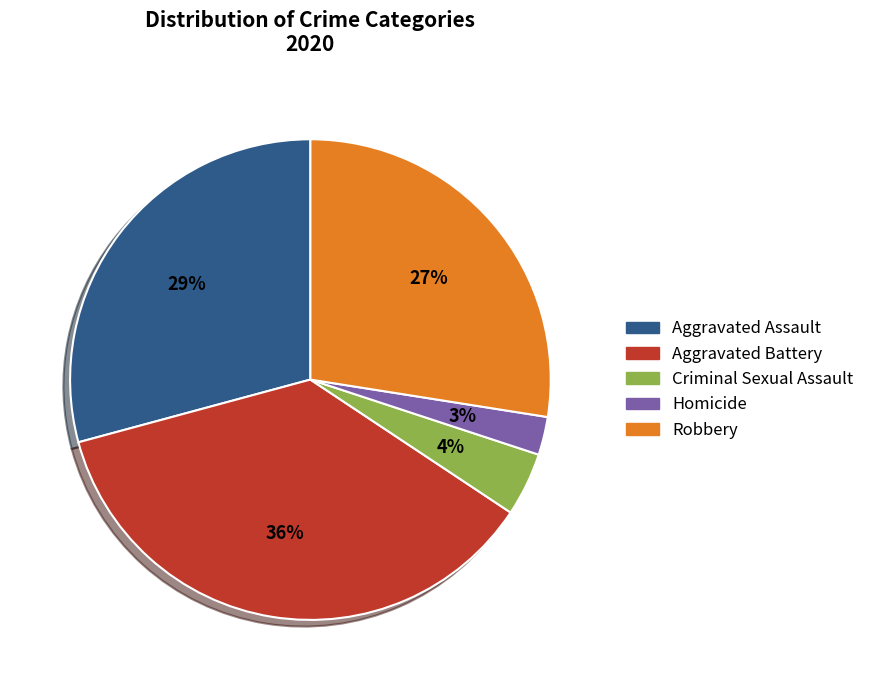

Approximately how many times larger is the value at Aggravated Battery compared to Aggravated Assault?

1.2